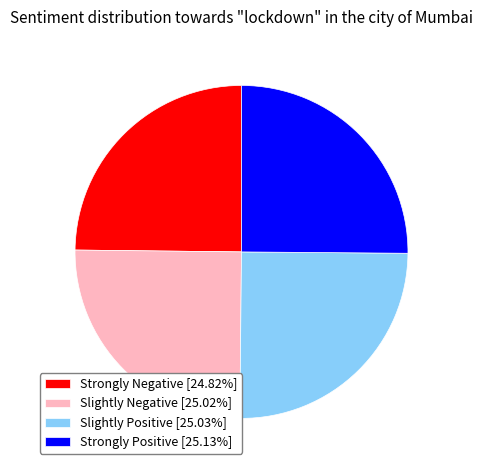

Does any single category account for the majority?

No